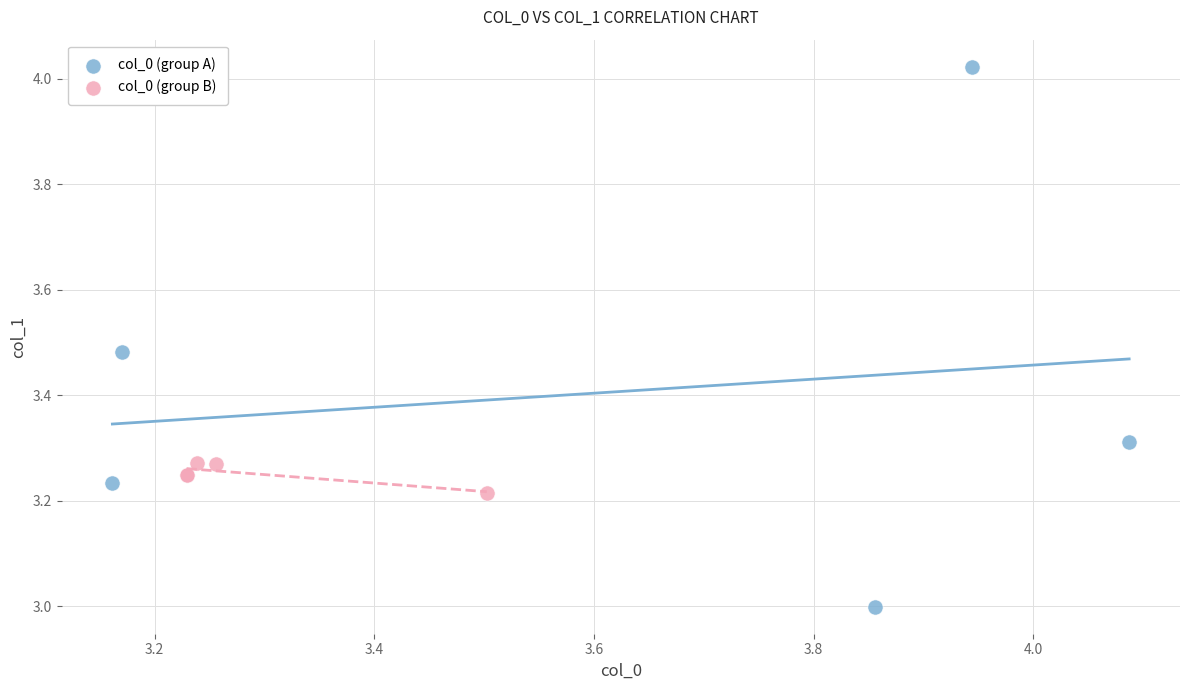

What are all the series names shown in the legend?

col_0 (group A), col_0 (group B)